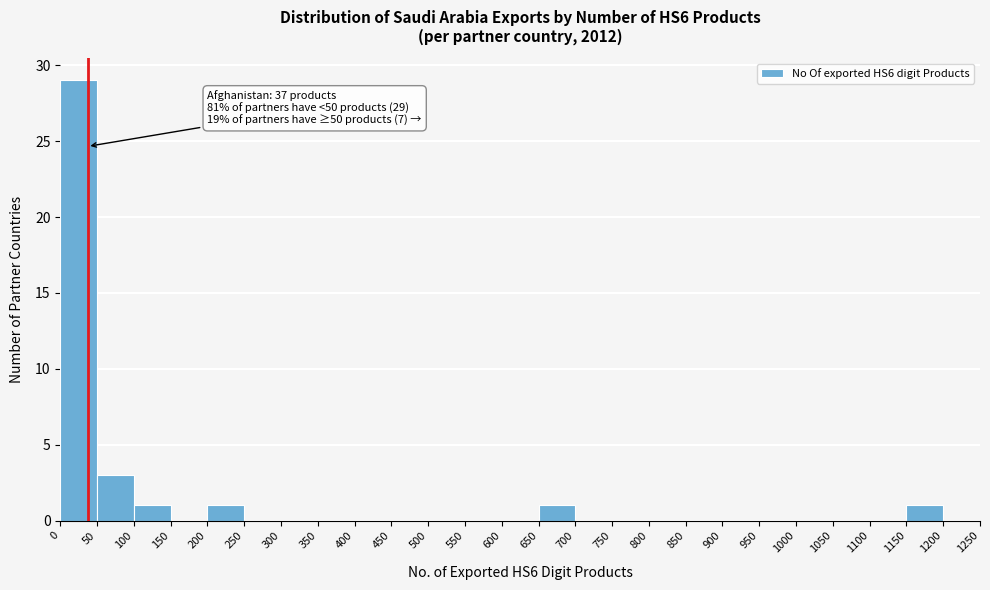

Which range on the x-axis has the tallest bar?

0 to 50